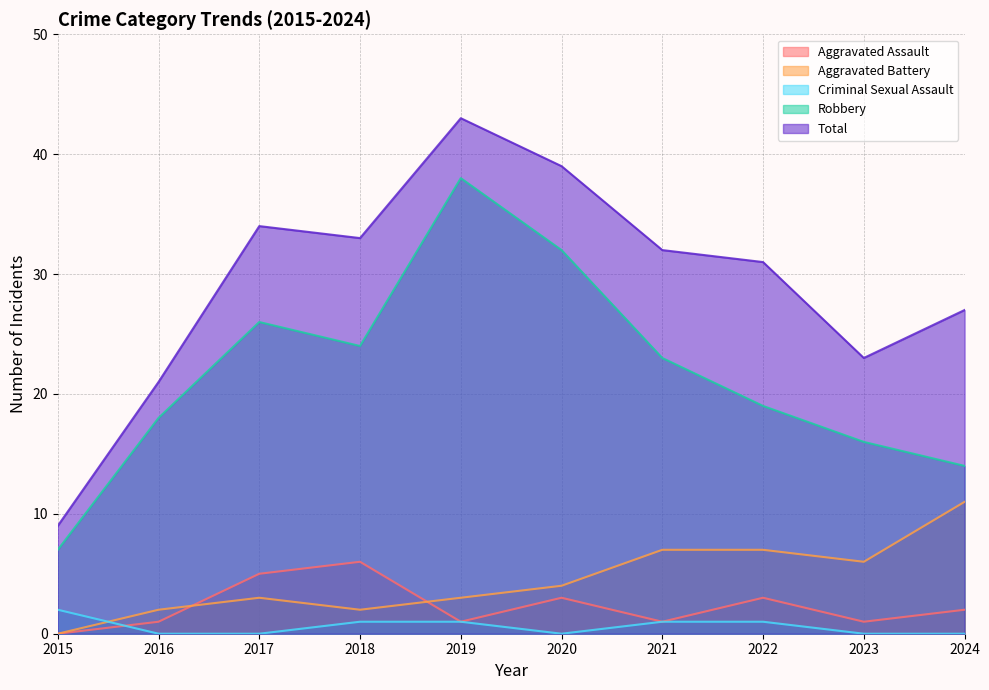

True or false: Robbery and Total cross at least once.

False